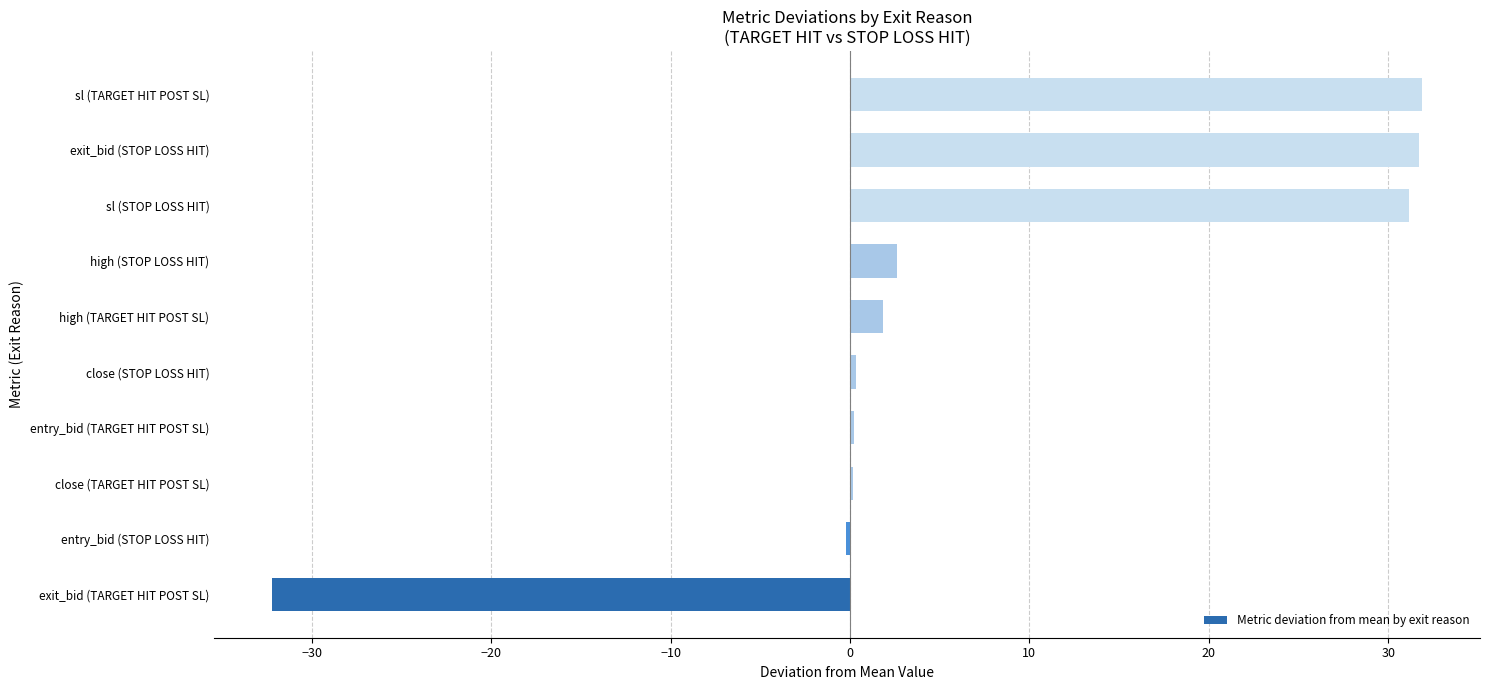

What is the maximum value shown in the chart?

31.9